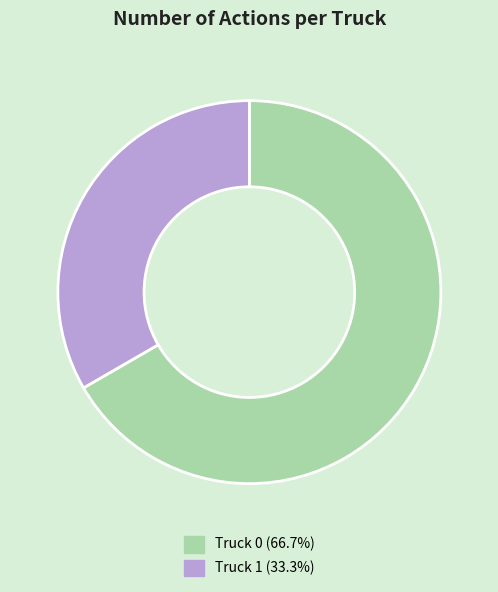

What is the ratio of the value at Truck 0 (66.7%) to the value at Truck 1 (33.3%)?

2.0